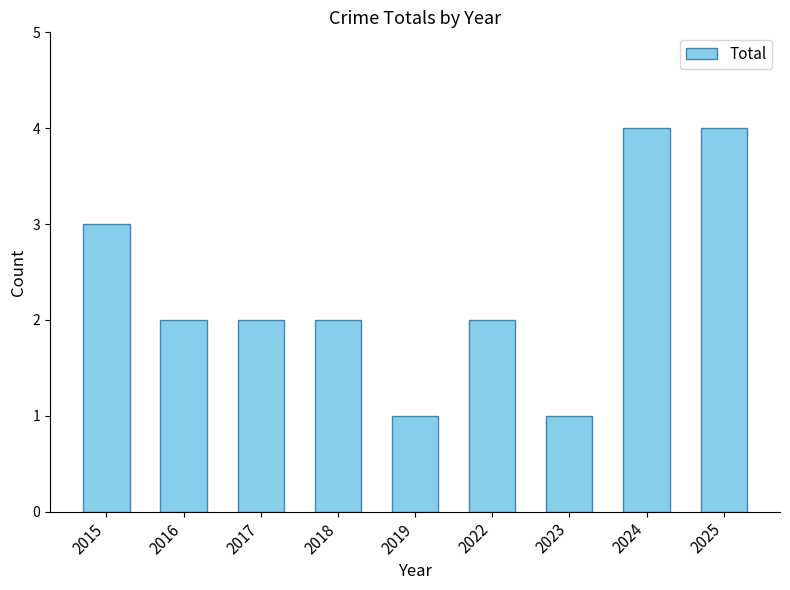

What is the difference between the values at 2025 and 2016?

2